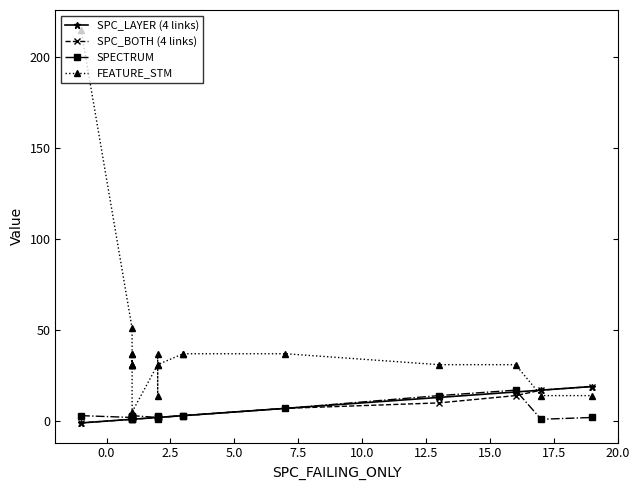

True or false: SPECTRUM has a value of 2 at 10.0.

False